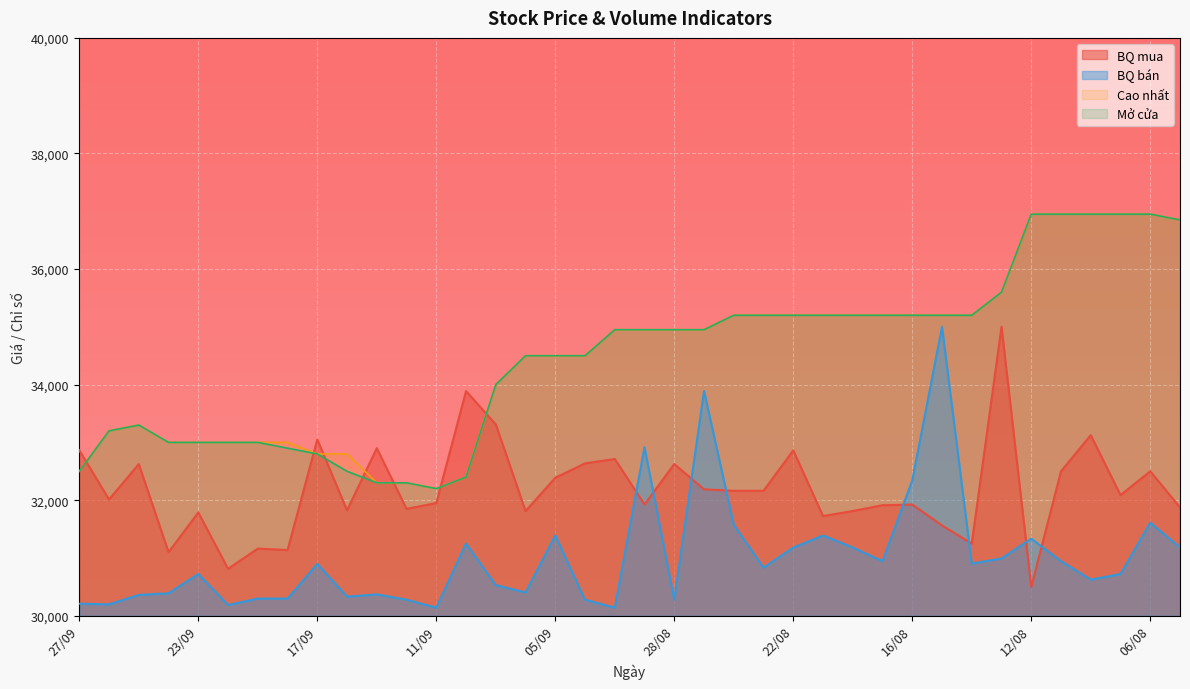

How many times do Cao nhất and BQ mua cross each other?

7